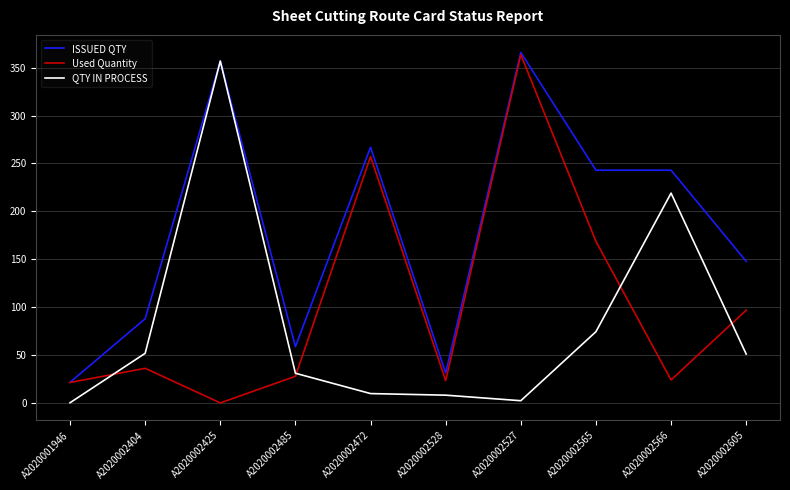

What is the greatest value displayed?

366.0